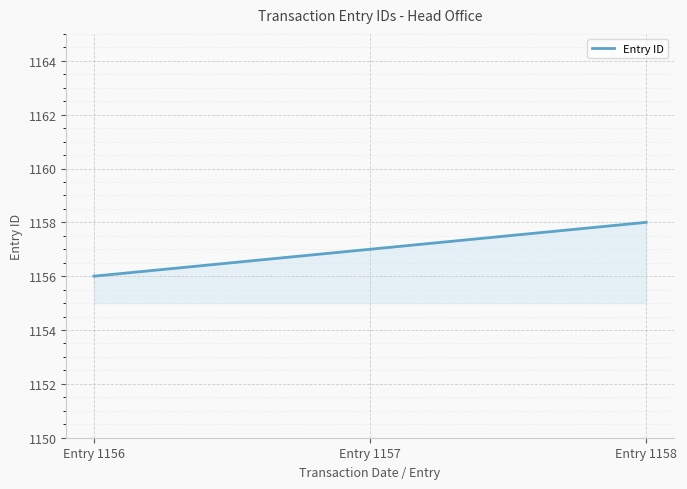

What is the average value?

1157